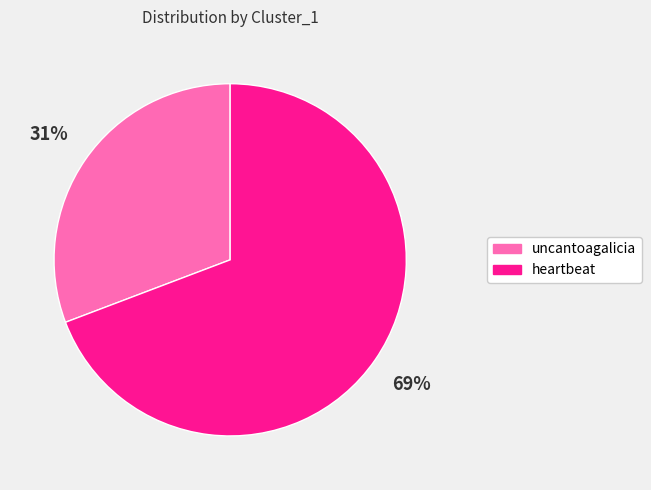

Which category has the biggest portion of the pie?

heartbeat